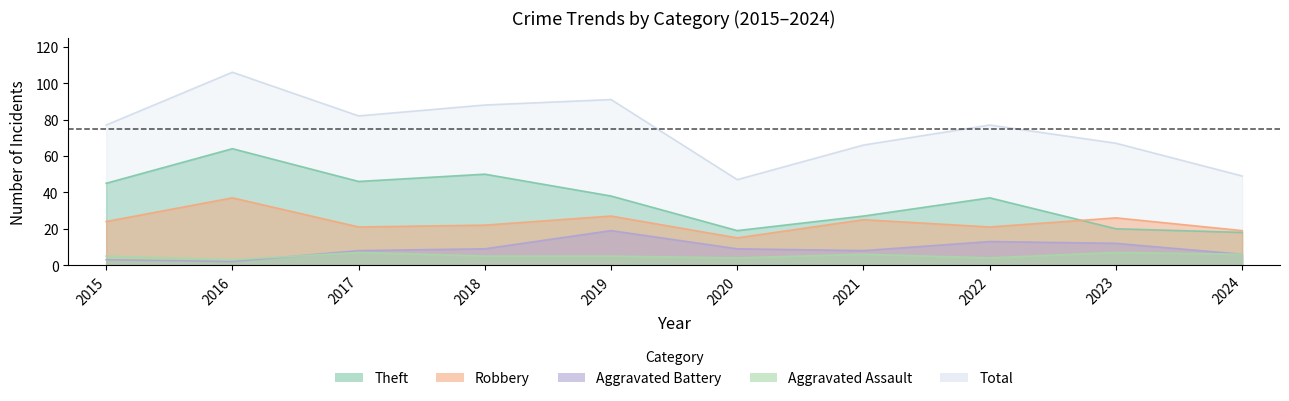

At how many categories does at least one series exceed 41?

10